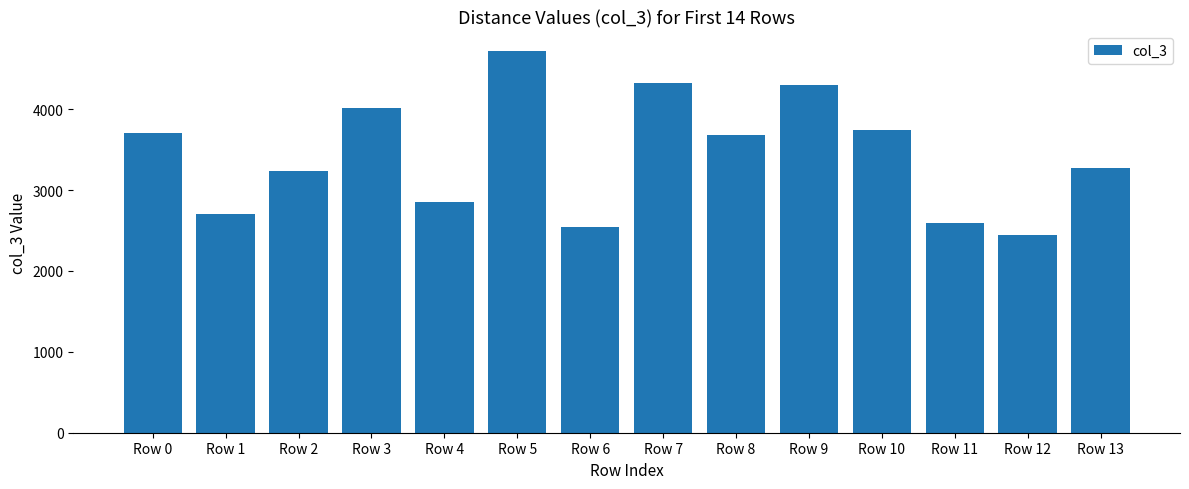

Read the value at Row 12.

2441